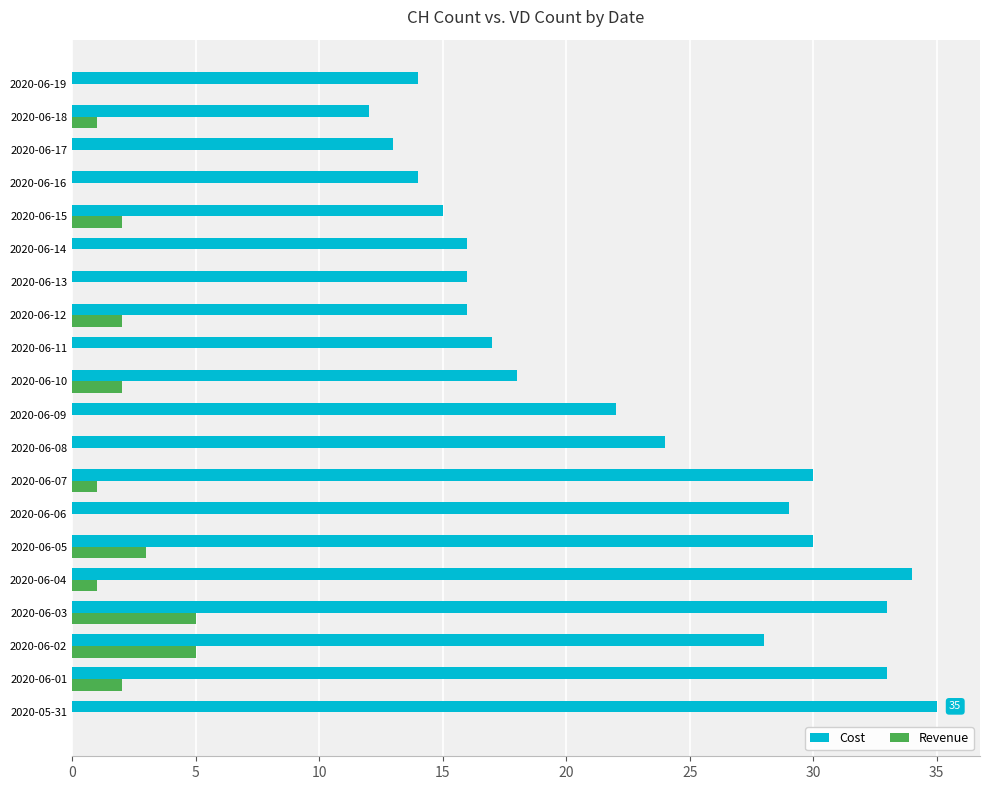

How many Revenue values are between 0 and 2?

17